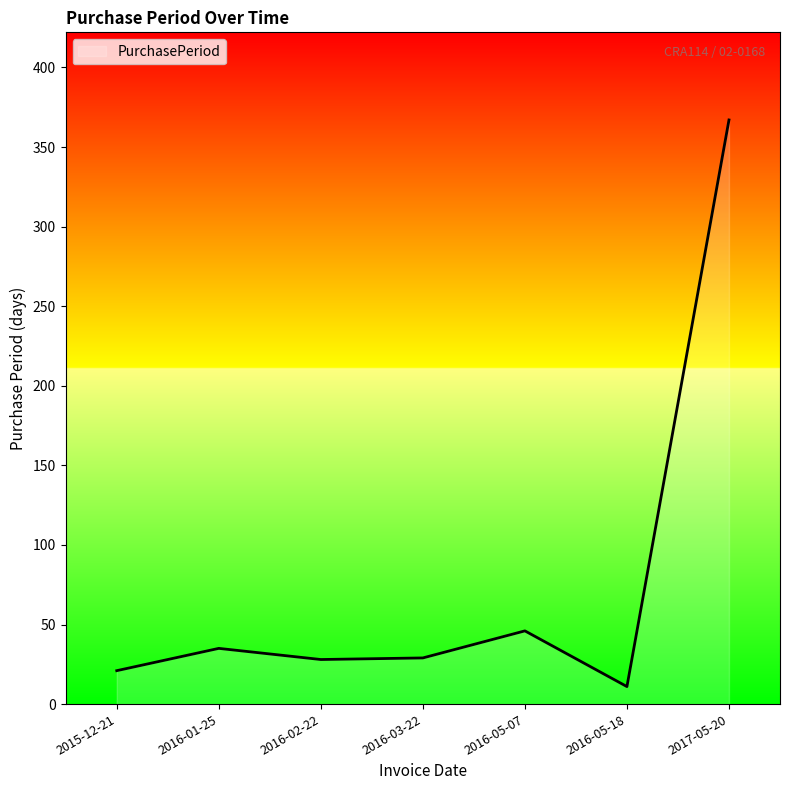

Approximately how many times larger is the value at 2015-12-21 compared to 2017-05-20?

0.1